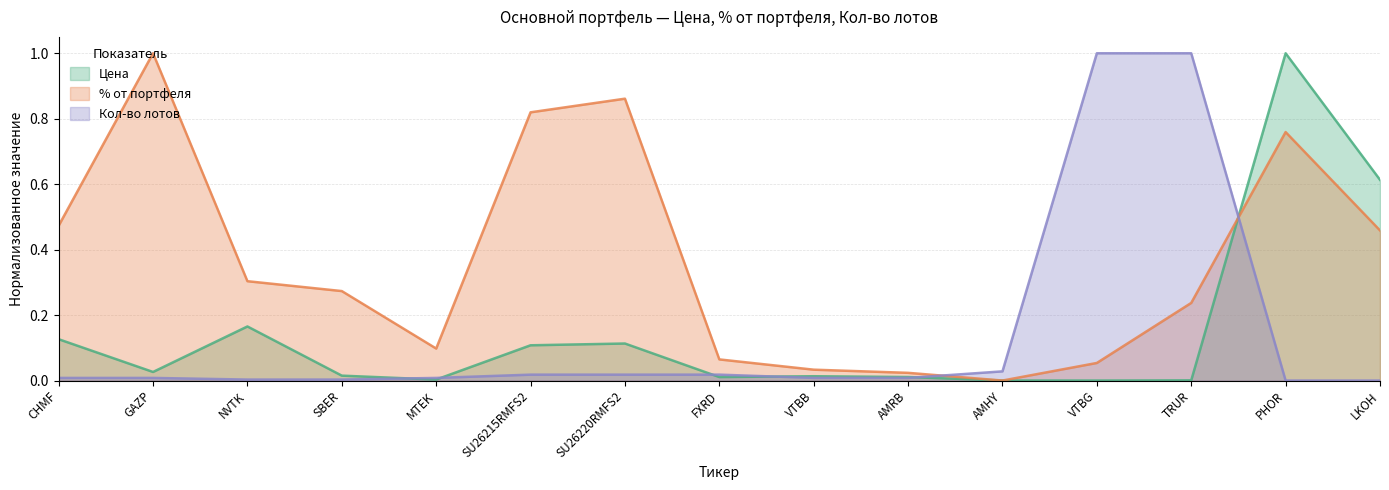

What value does the % от портфеля series have at NVTK?

0.3